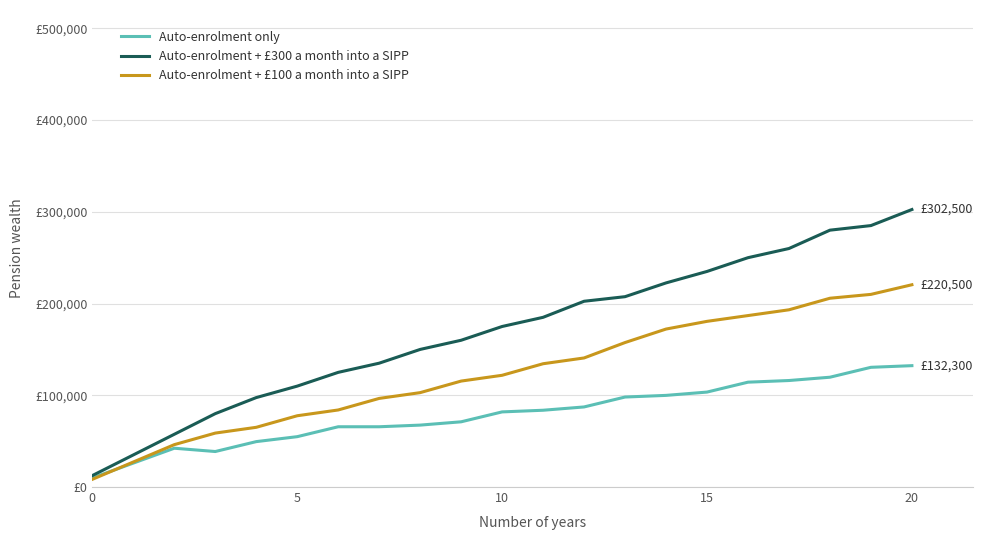

What is the difference between the maximum and minimum values in the Auto-enrolment + £300 a month into a SIPP series?

290000